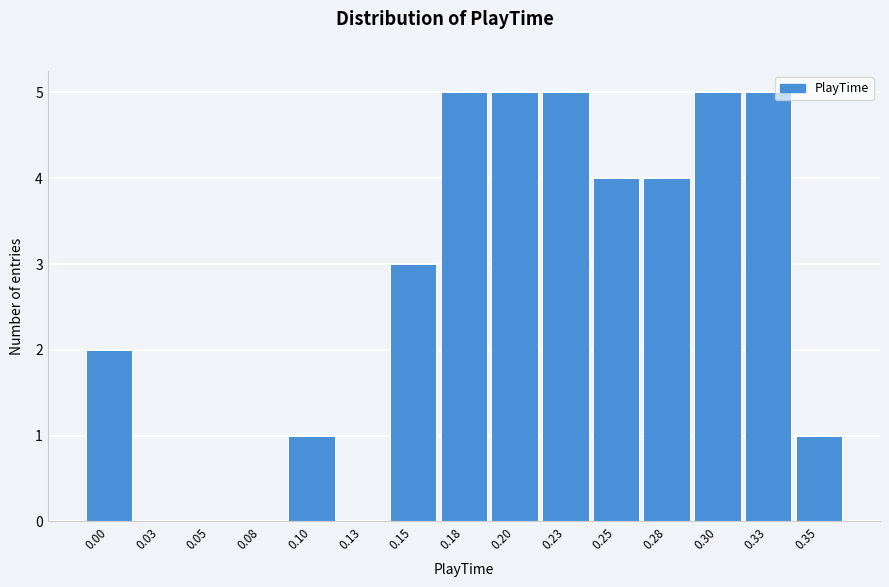

Reading right to left, list all the values displayed in this chart.

0.35=1	0.33=5	0.30=5	0.28=4	0.25=4	0.23=5	0.20=5	0.18=5	0.15=3	0.13=0	0.10=1	0.08=0	0.05=0	0.03=0	0.00=2